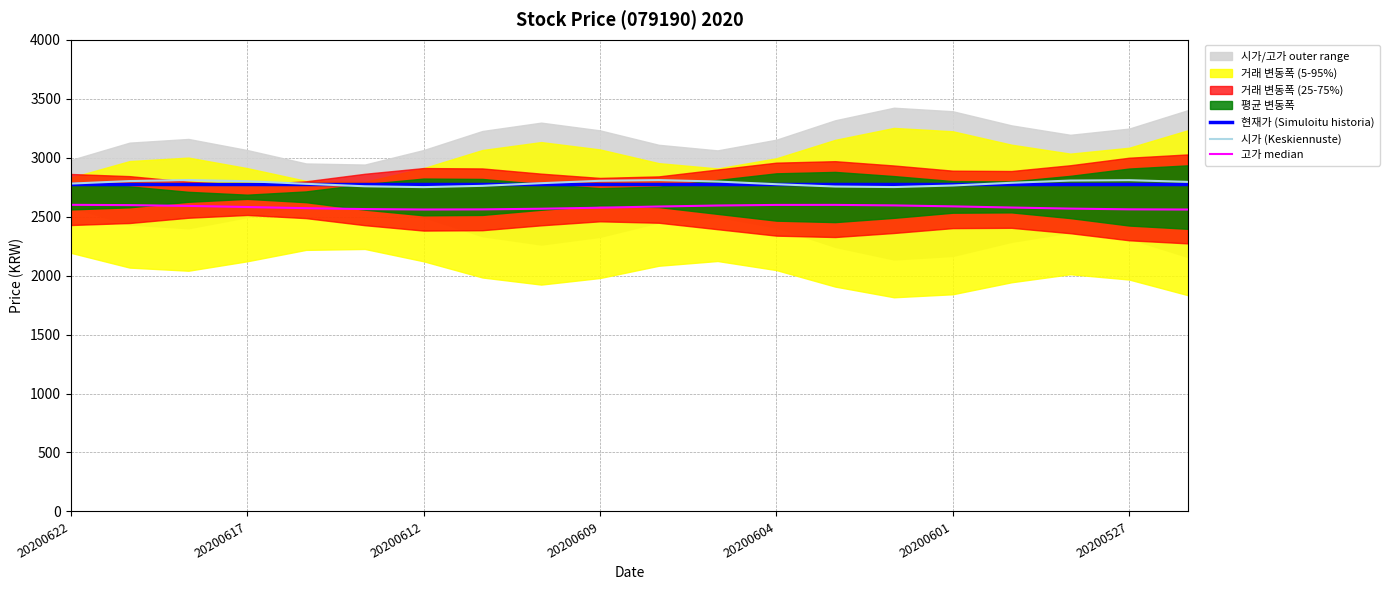

What is the total value across all series at 14?

8125.7